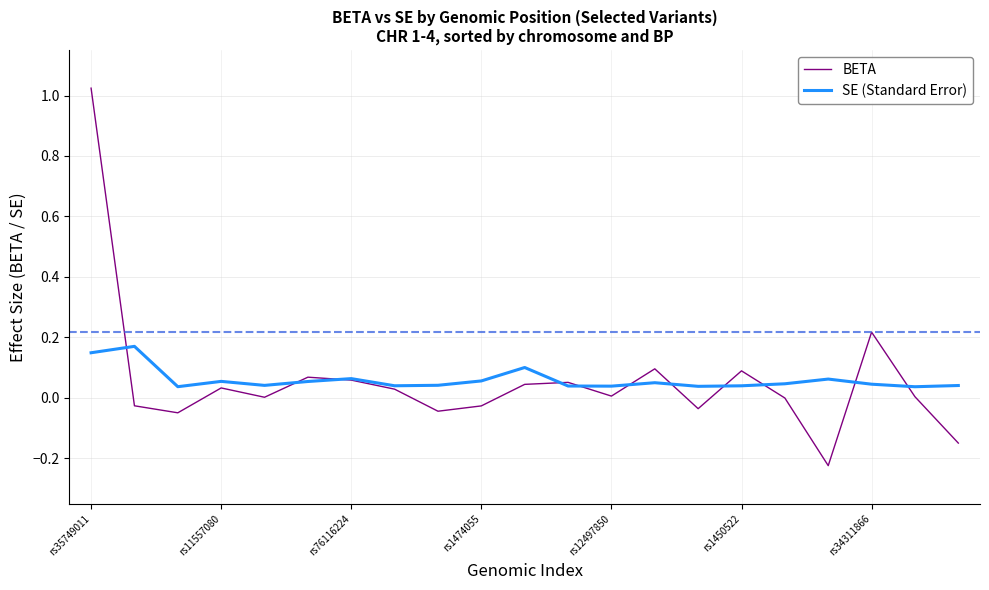

What is the sum of all SE (Standard Error) values?

1.2